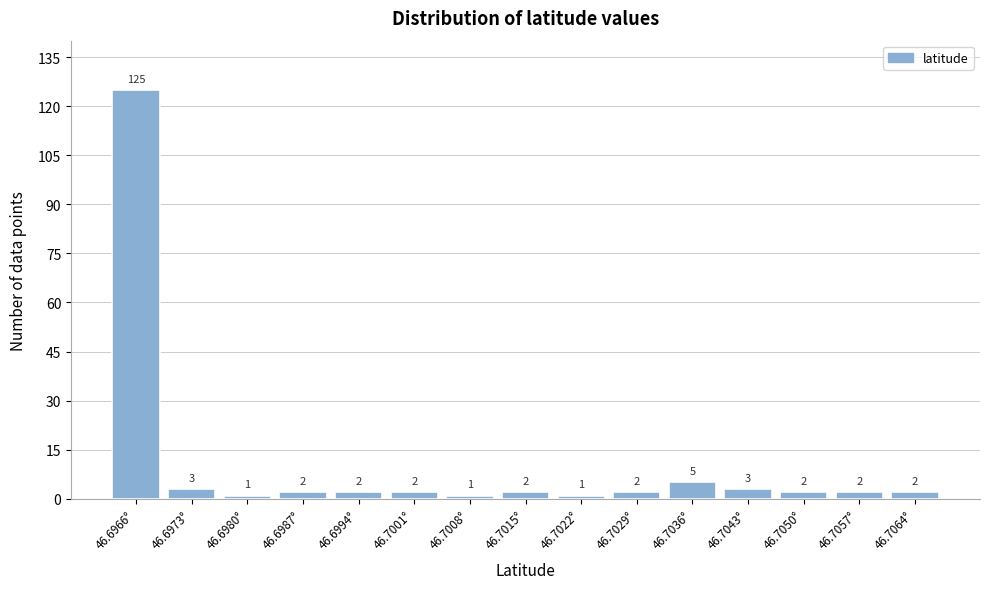

Reading left to right, transcribe all the data shown in this chart.

46.6966°=125	46.6973°=3	46.6980°=1	46.6987°=2	46.6994°=2	46.7001°=2	46.7008°=1	46.7015°=2	46.7022°=1	46.7029°=2	46.7036°=5	46.7043°=3	46.7050°=2	46.7057°=2	46.7064°=2